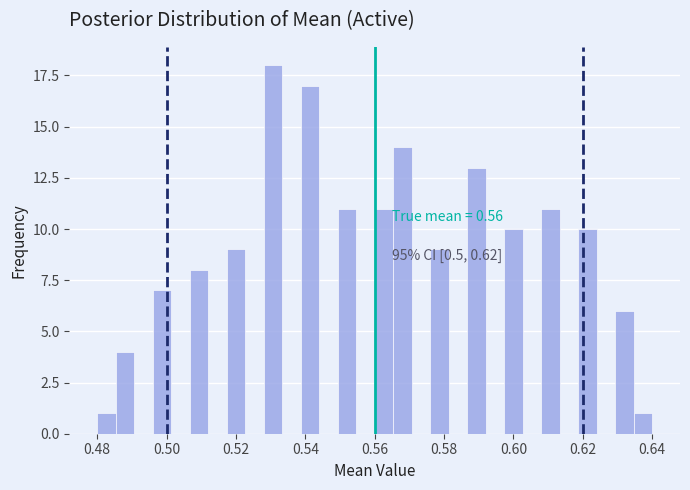

Around what value on the x-axis is the tallest bar? Give the approximate position of its centre, as read against the axis.

0.530